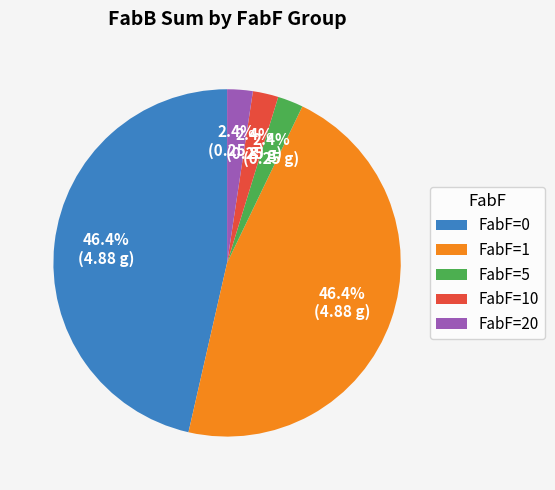

Is there any slice that represents more than half of the pie?

No